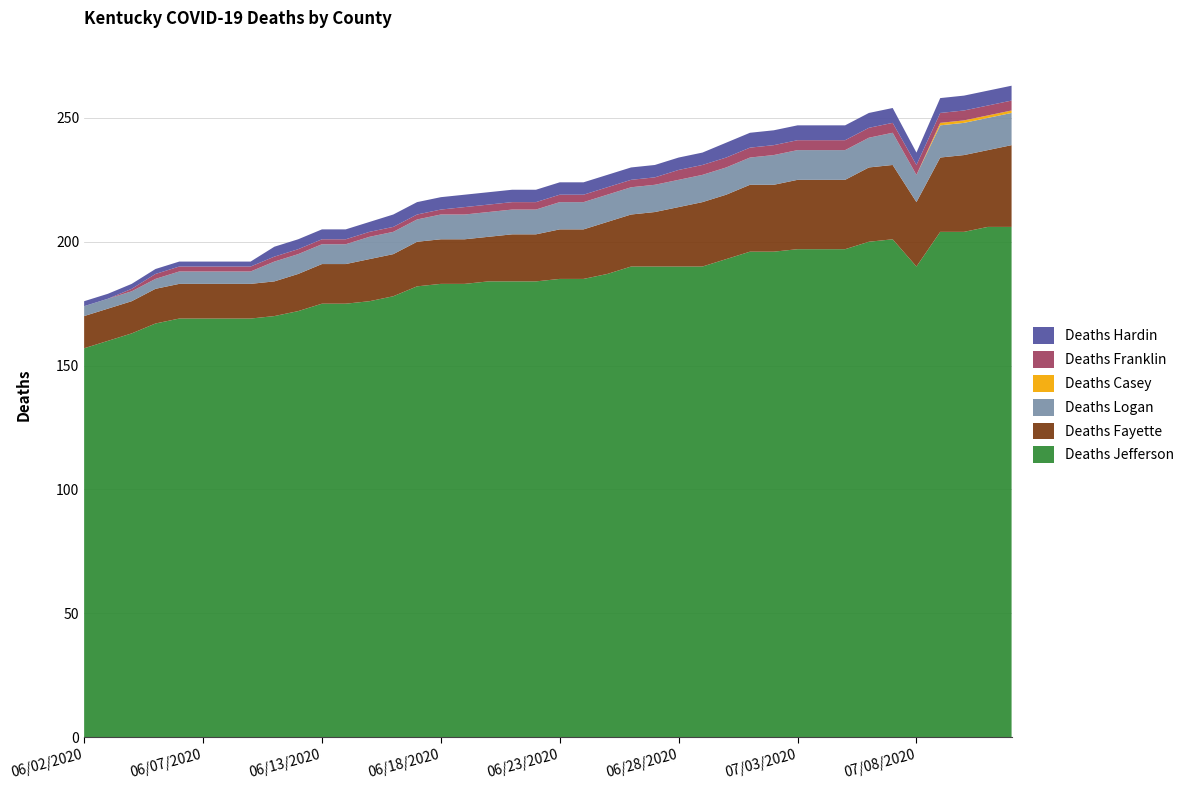

Reading left to right, what are all the values shown in this chart?

Deaths Jefferson: 157	160	163	167	169	169	169	169	170	172	175	175	176	178	182	183	183	184	184	184	185	185	187	190	190	190	190	193	196	196	197	197	197	200	201	190	204	204	206	206
Deaths Fayette: 13	13	13	14	14	14	14	14	14	15	16	16	17	17	18	18	18	18	19	19	20	20	21	21	22	24	26	26	27	27	28	28	28	30	30	26	30	31	31	33
Deaths Logan: 4	4	4	4	5	5	5	5	8	8	8	8	9	9	9	10	10	10	10	10	11	11	11	11	11	11	11	11	11	12	12	12	12	12	13	11	13	13	13	13
Deaths Casey: 0	0	0	0	0	0	0	0	0	0	0	0	0	0	0	0	0	0	0	0	0	0	0	0	0	0	0	0	0	0	0	0	0	0	0	0	1	1	1	1
Deaths Franklin: 0	0	1	2	2	2	2	2	2	2	2	2	2	2	2	2	3	3	3	3	3	3	3	3	3	4	4	4	4	4	4	4	4	4	4	4	4	4	4	4
Deaths Hardin: 2	2	2	2	2	2	2	2	4	4	4	4	4	5	5	5	5	5	5	5	5	5	5	5	5	5	5	6	6	6	6	6	6	6	6	5	6	6	6	6